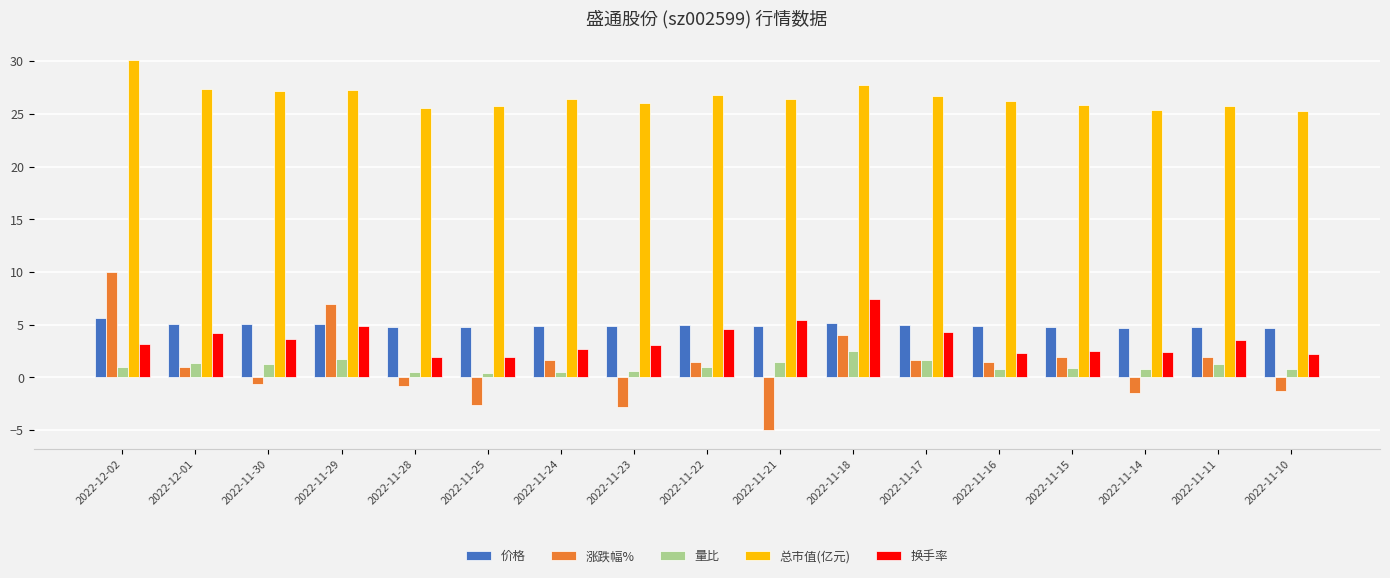

Which series has the widest spread of values?

涨跌幅%